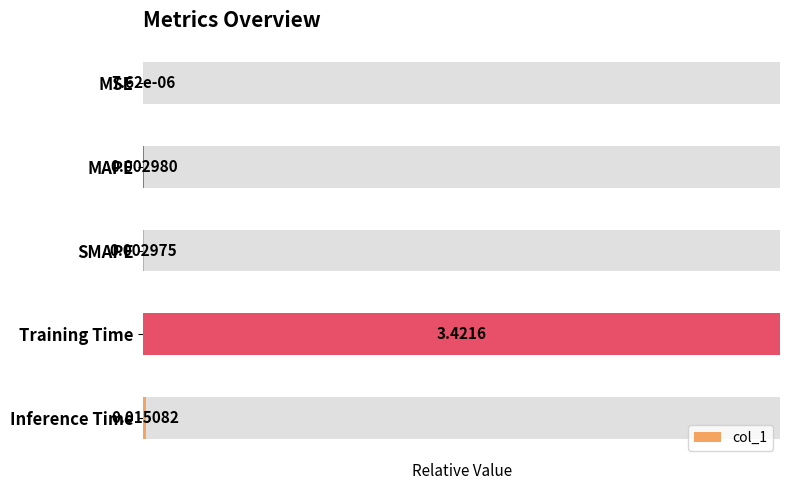

List the labels in order of value, smallest first.

0, 2, 1, 4, 3